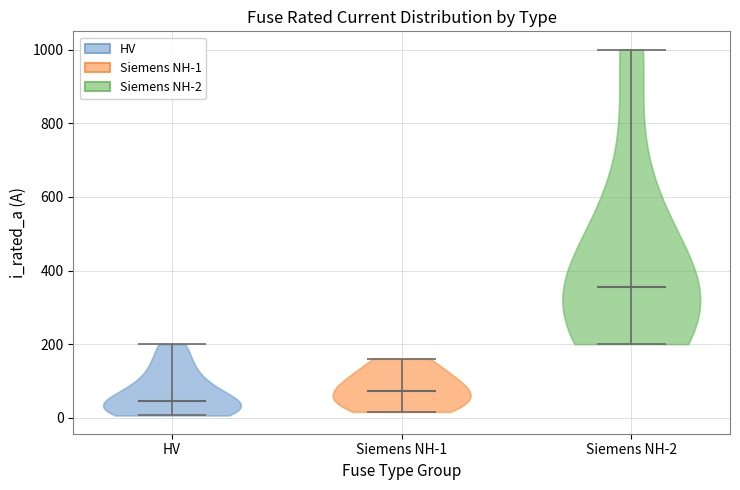

Where does the median line of the violin for Siemens NH-2 sit on the y-axis? The values are not printed on the chart, so give them approximately, as read against the axis.

360